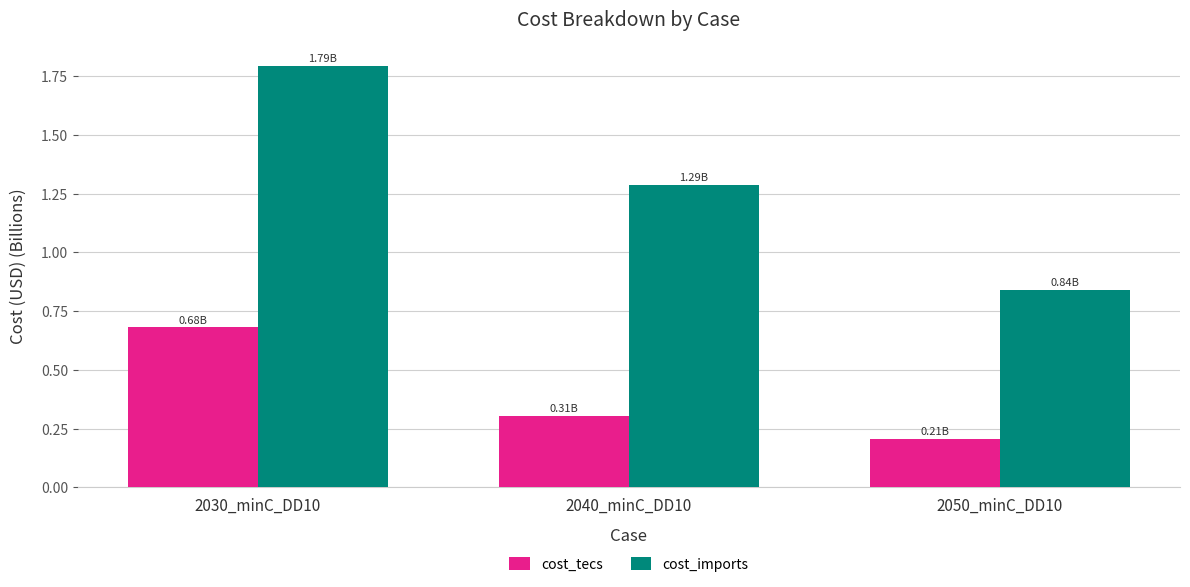

What is the smallest value displayed?

0.2